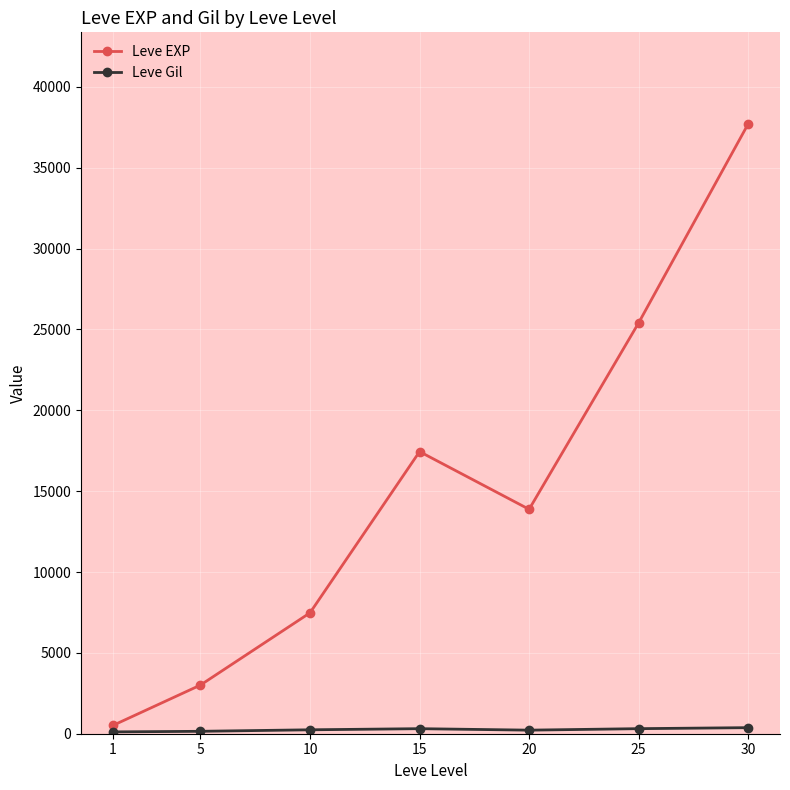

Rank the categories by Leve EXP value from highest to lowest.

30, 25, 15, 20, 10, 5, 1